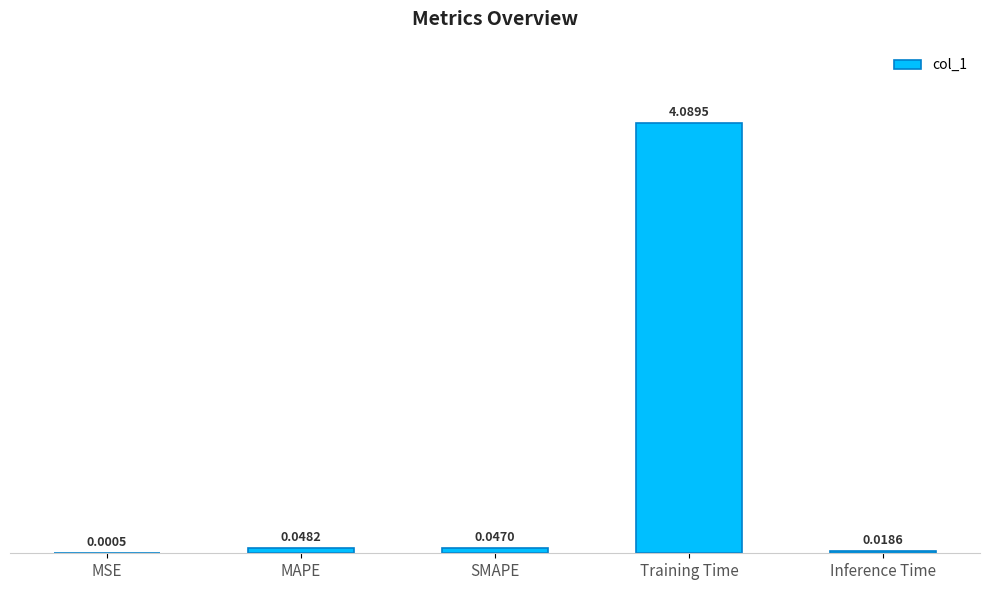

At which label is the value closest to 2?

MAPE